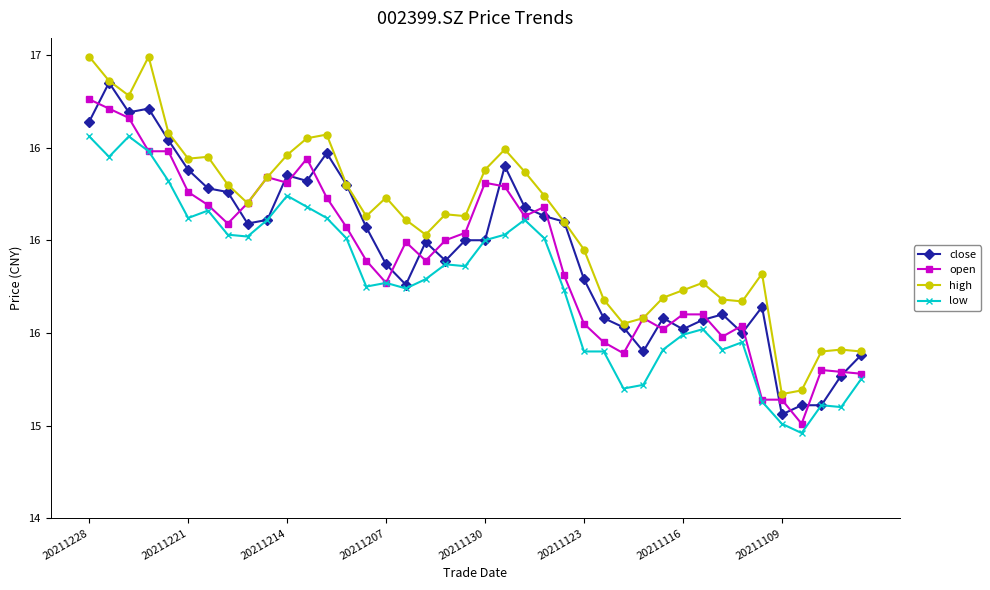

Is this an area chart (filled region under the line)?

No